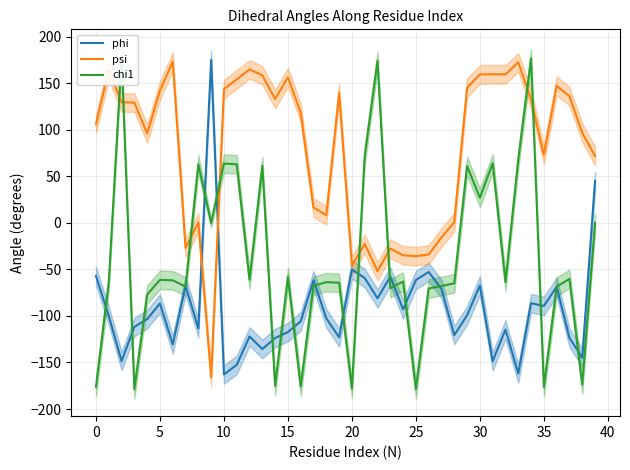

How many times do psi and chi1 cross each other?

8